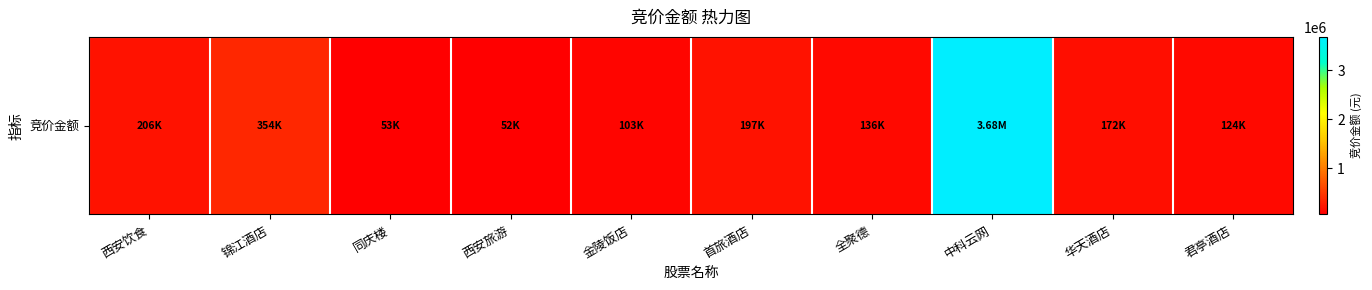

The value at 首旅酒店 is 84002. True or false?

False